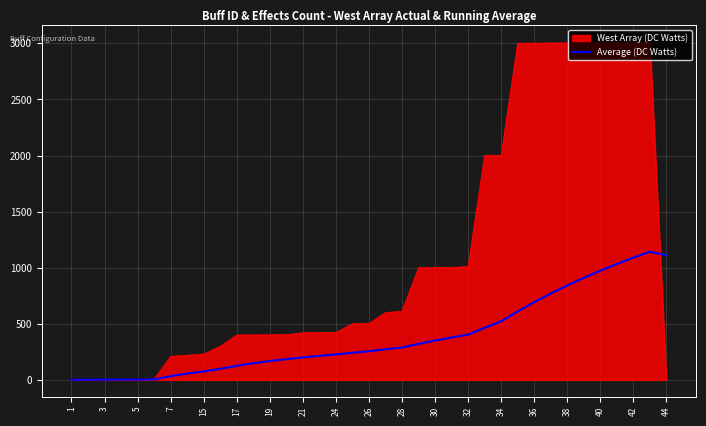

What is the greatest value displayed?

3009.0